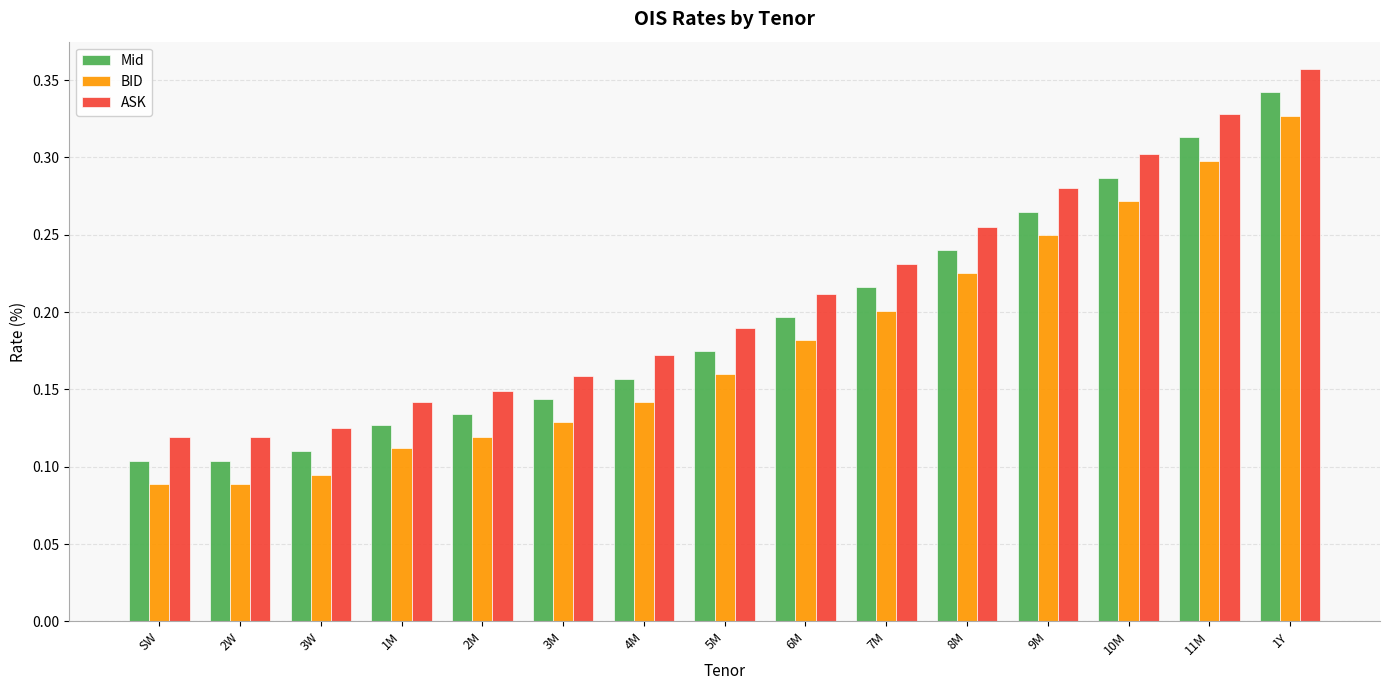

Count the number of categories in the chart.

15